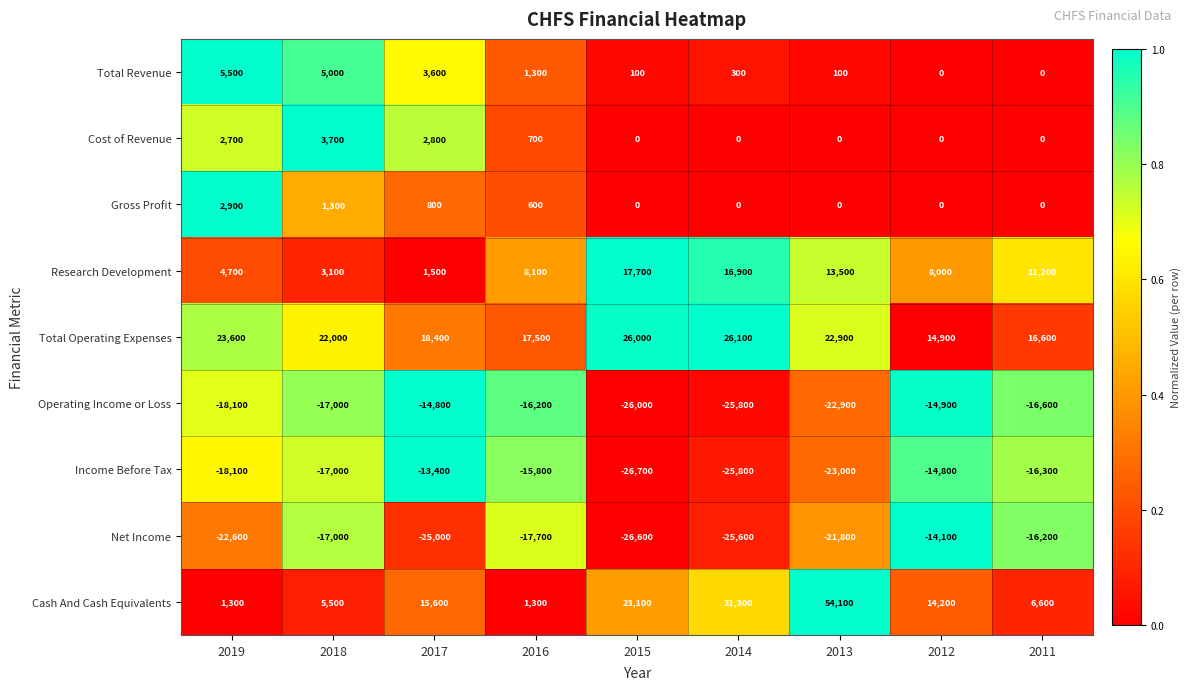

List the series in order of their peak value, lowest first.

Operating Income or Loss, Net Income, Income Before Tax, Gross Profit, Cost of Revenue, Total Revenue, Research Development, Total Operating Expenses, Cash And Cash Equivalents